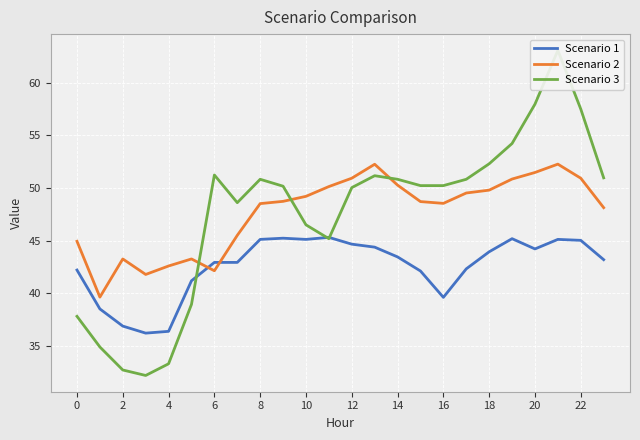

How many intersections are there between Scenario 1 and Scenario 2?

2